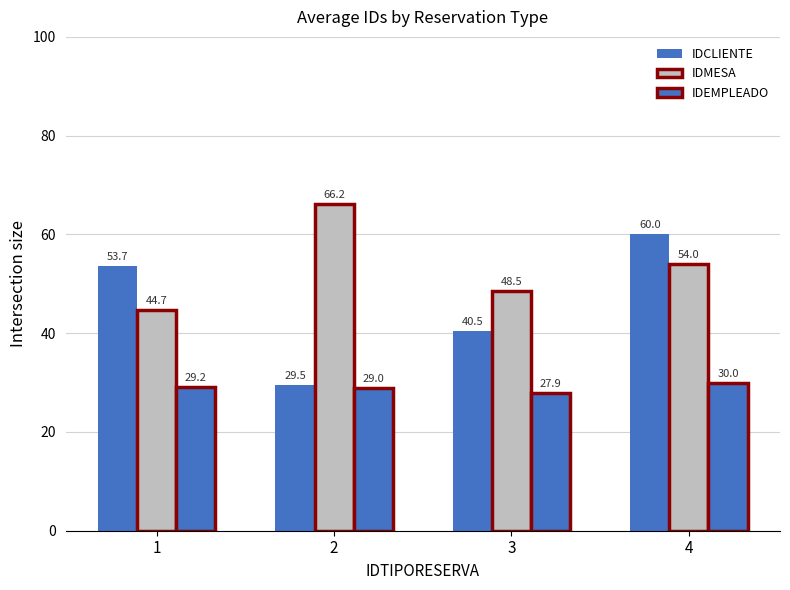

How many values in the IDEMPLEADO series are below 29?

1